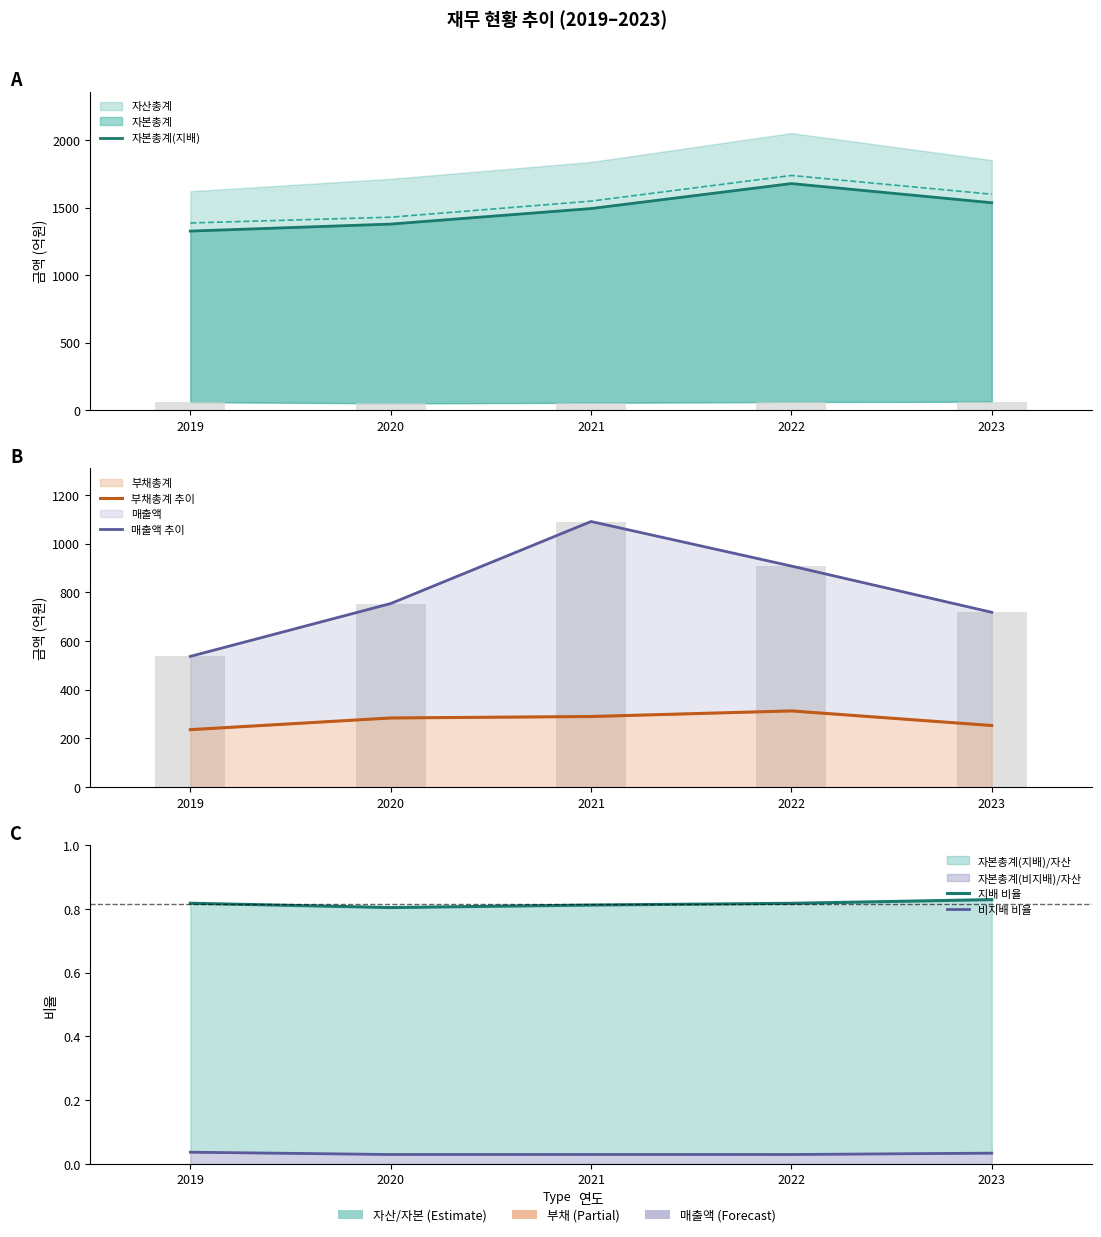

Count the number of data series in this chart.

5